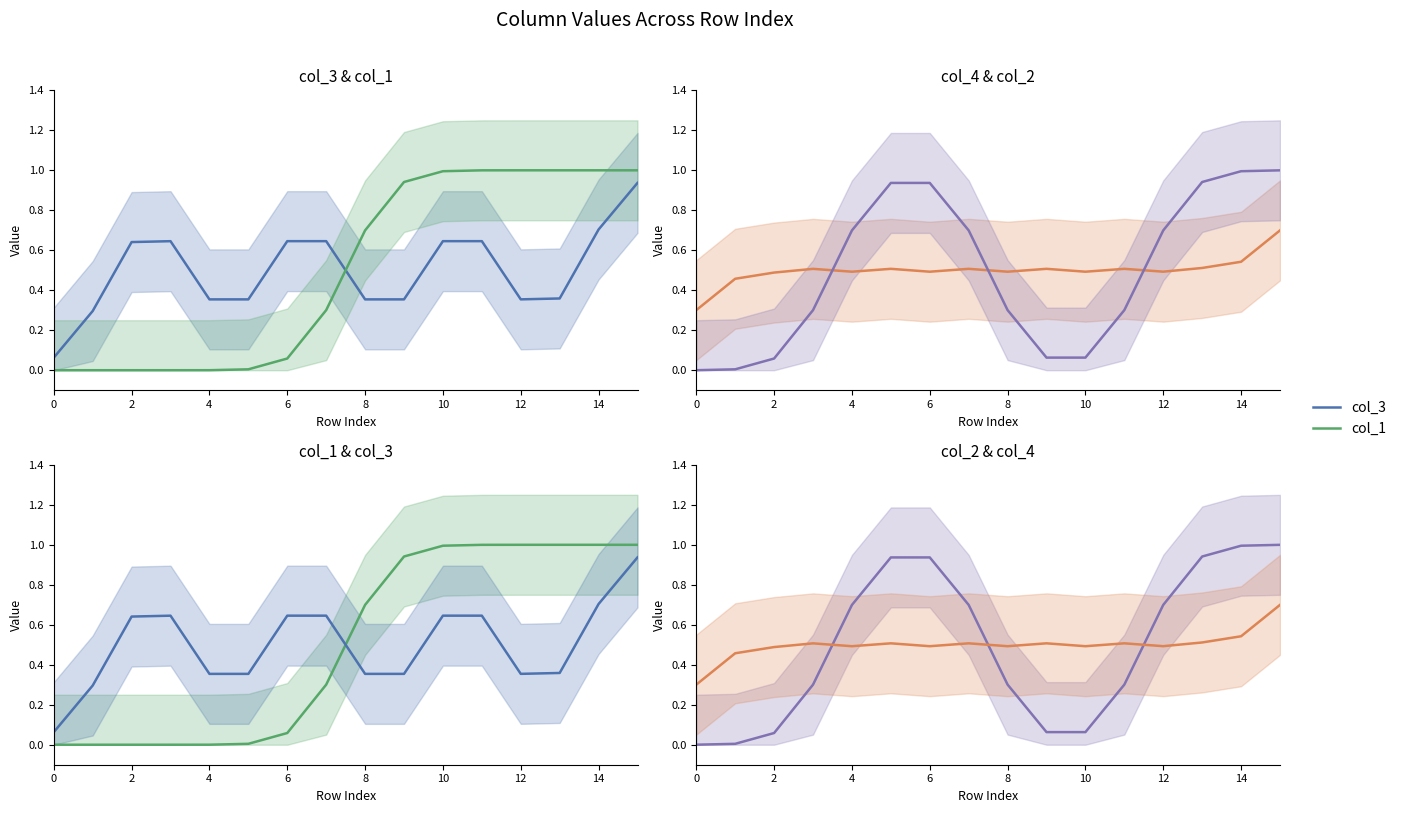

What is the difference between the second highest and minimum values in the col_3 series?

0.6